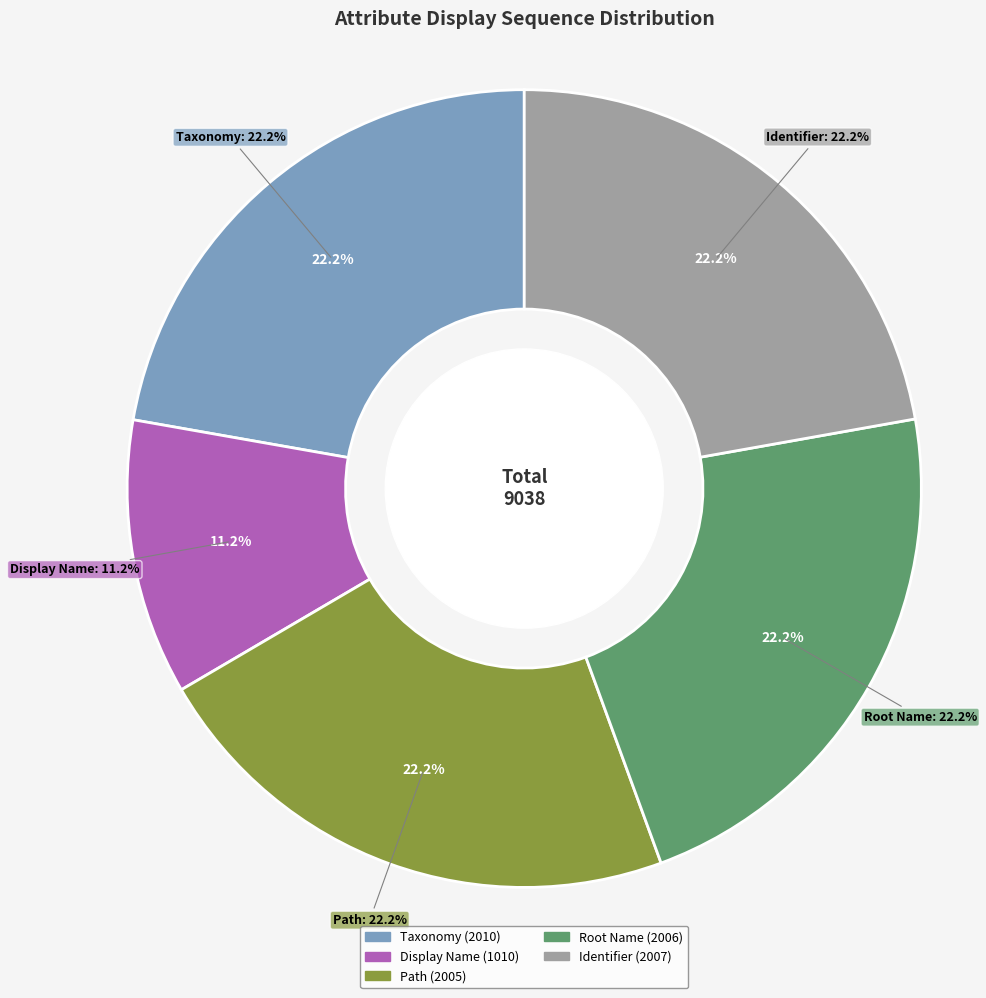

Is there any slice that represents more than half of the pie?

No